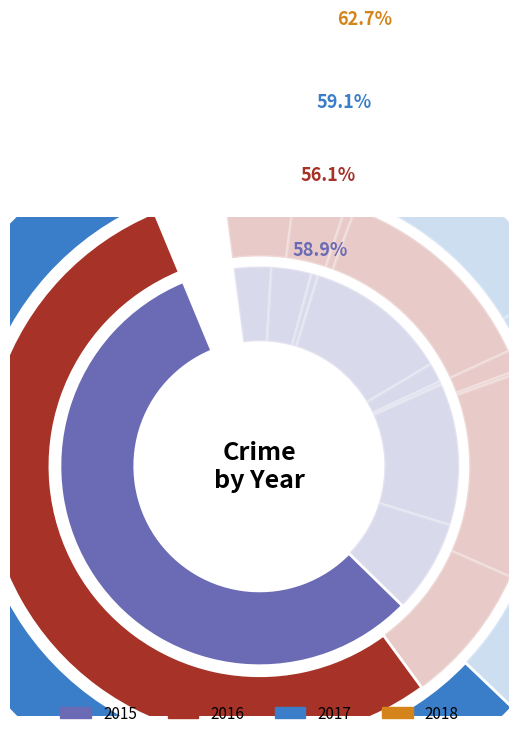

True or false: Criminal Sexual Assault accounts for 2% of the total.

True